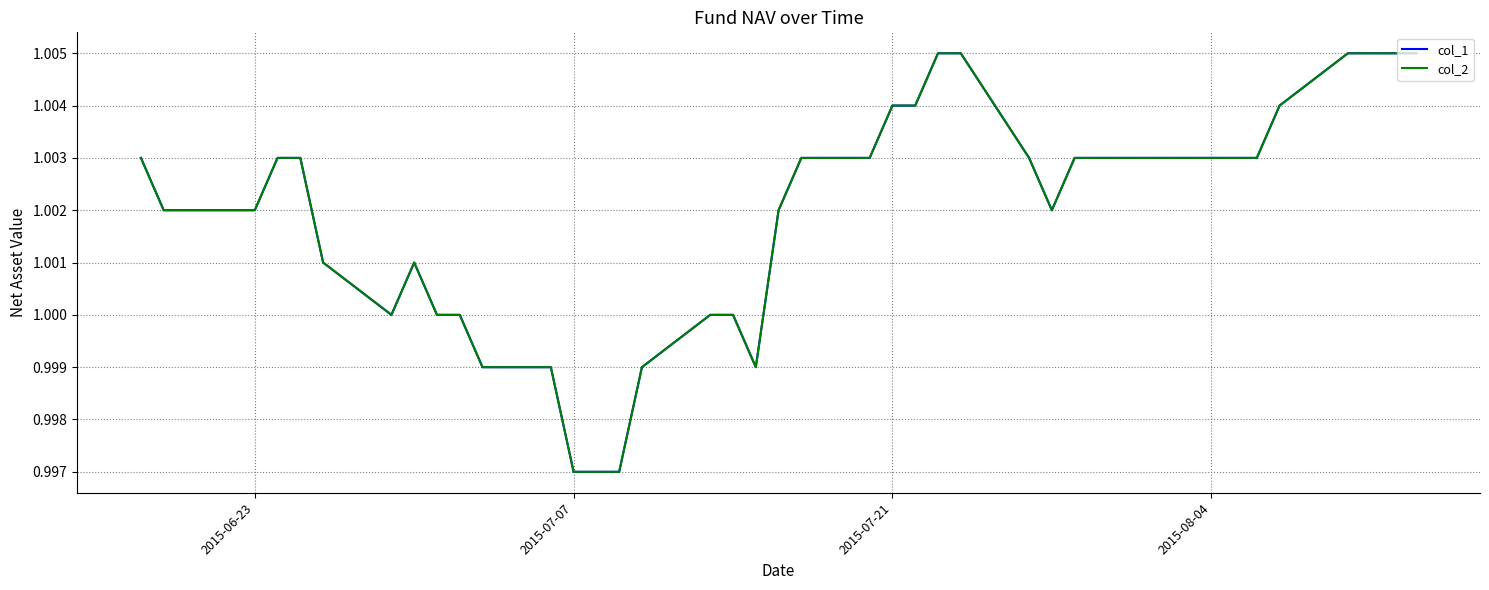

Rank the series by their maximum value, from highest to lowest.

col_1, col_2